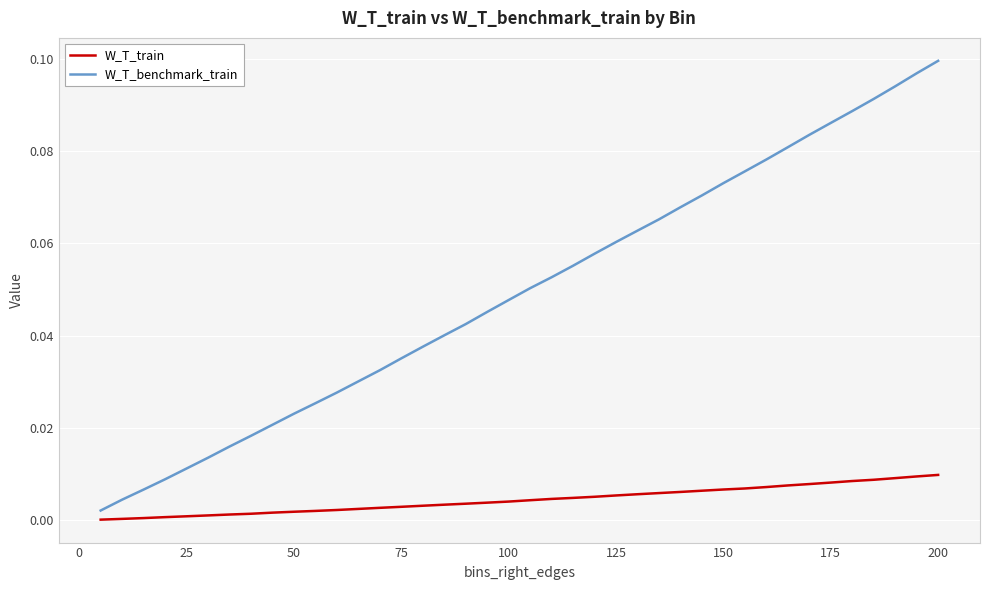

Which series has the largest total across all categories?

W_T_benchmark_train